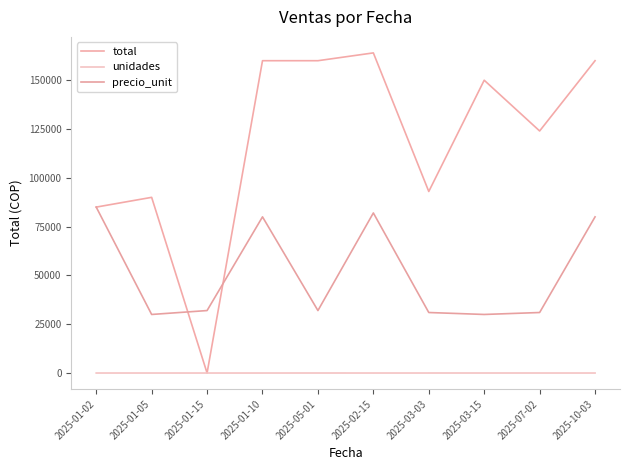

What is the sum of the total values at 2025-01-02 and 2025-03-15?

235000